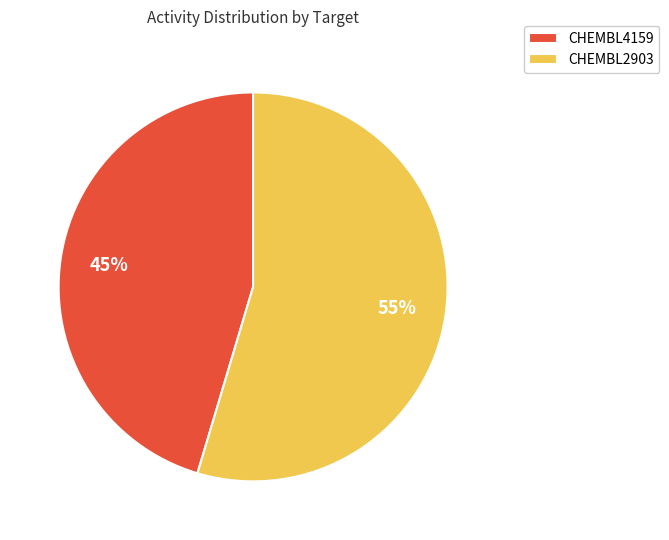

Which slice is the smallest?

CHEMBL4159